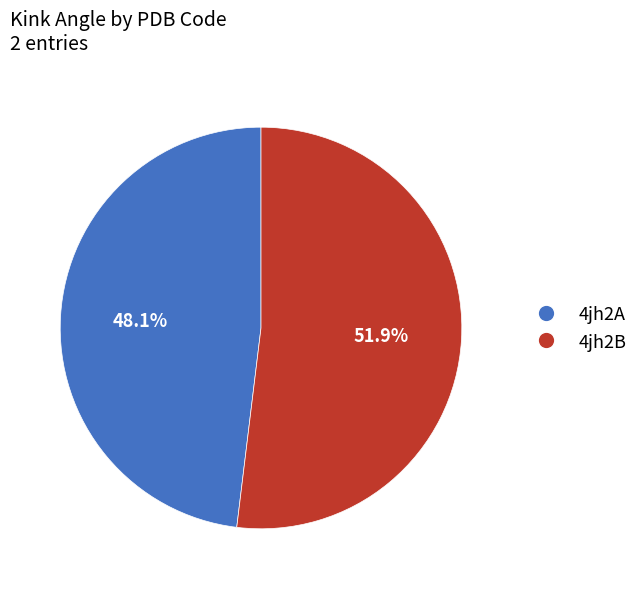

The 4jh2B slice represents 52% of the pie. True or false?

True